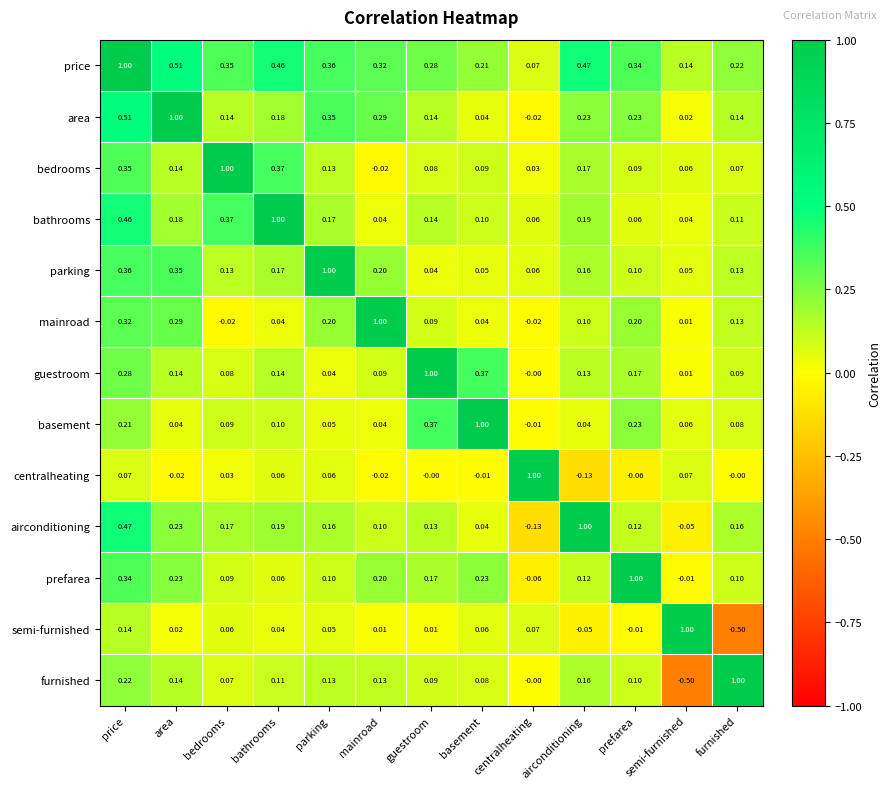

Which category has the lowest value in the centralheating series?

airconditioning